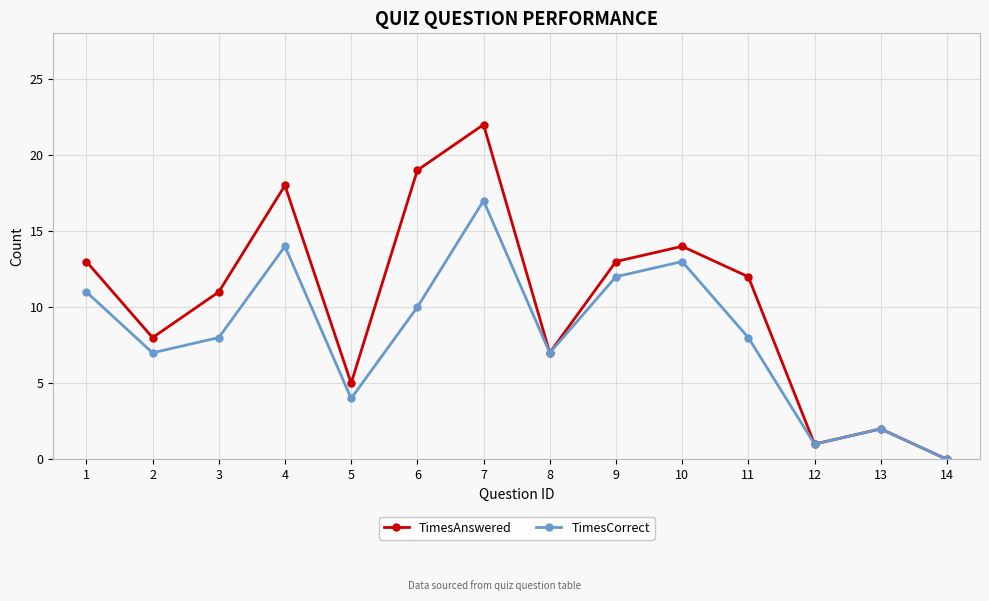

Where does the TimesCorrect series first go above 8?

1